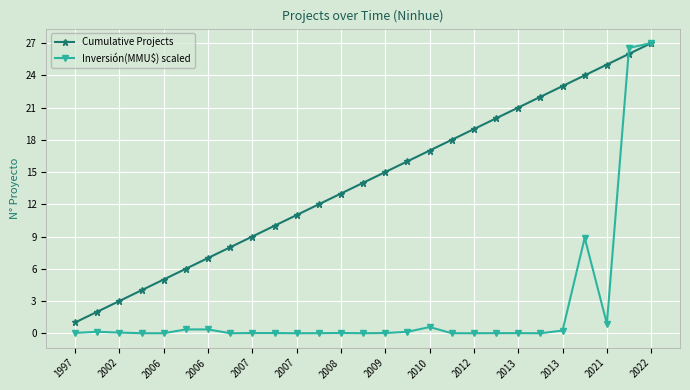

Which series has the largest total across all categories?

Cumulative Projects